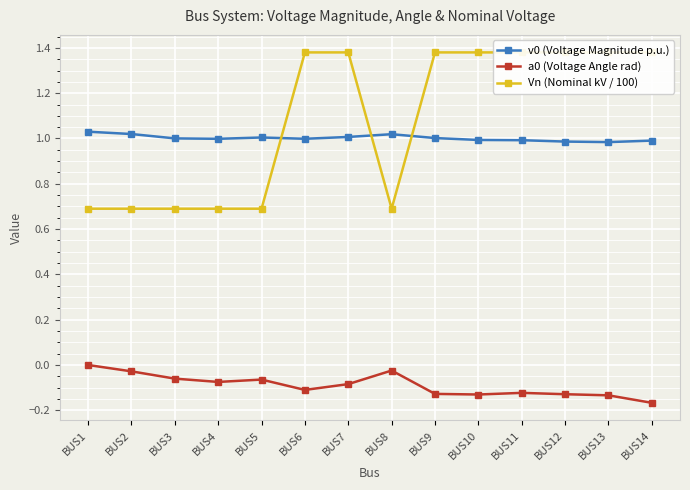

How many values in the v0 (Voltage Magnitude p.u.) series exceed 1?

7